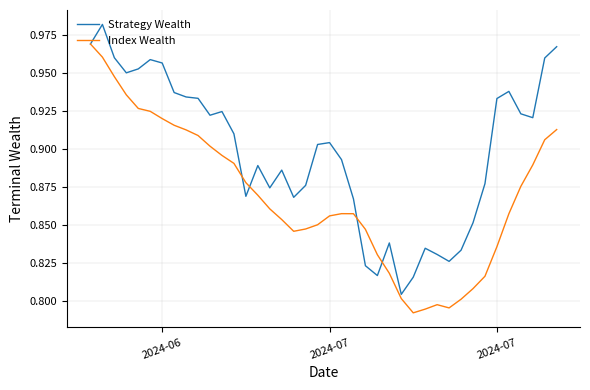

List the series in order of their peak value, highest first.

Strategy Wealth, Index Wealth